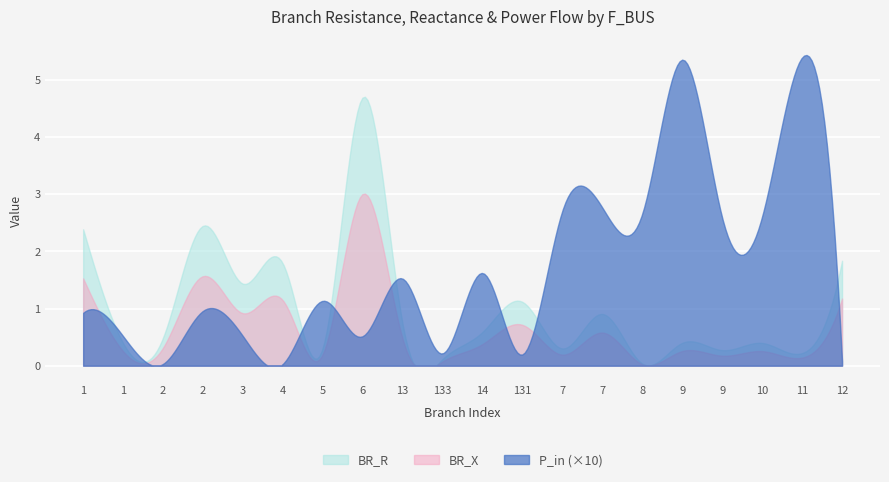

Is it true that BR_R equals 8.3 at 6?

False